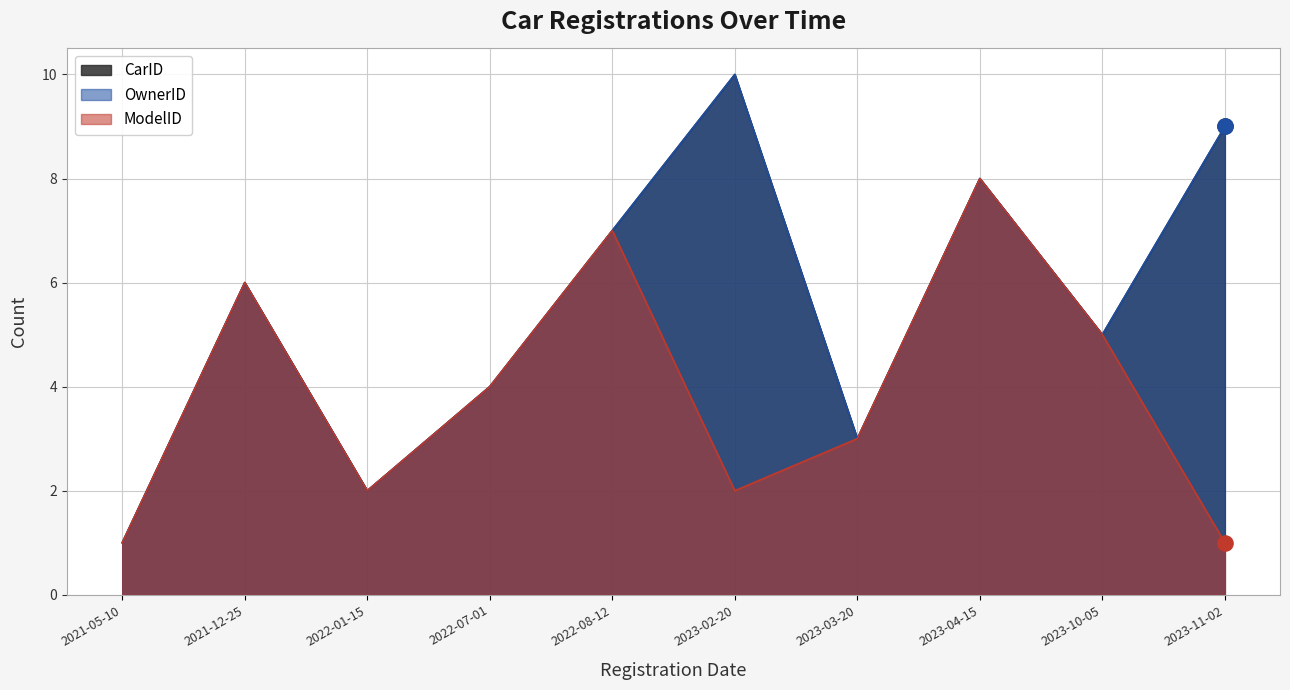

At how many categories does at least one series exceed 5?

5